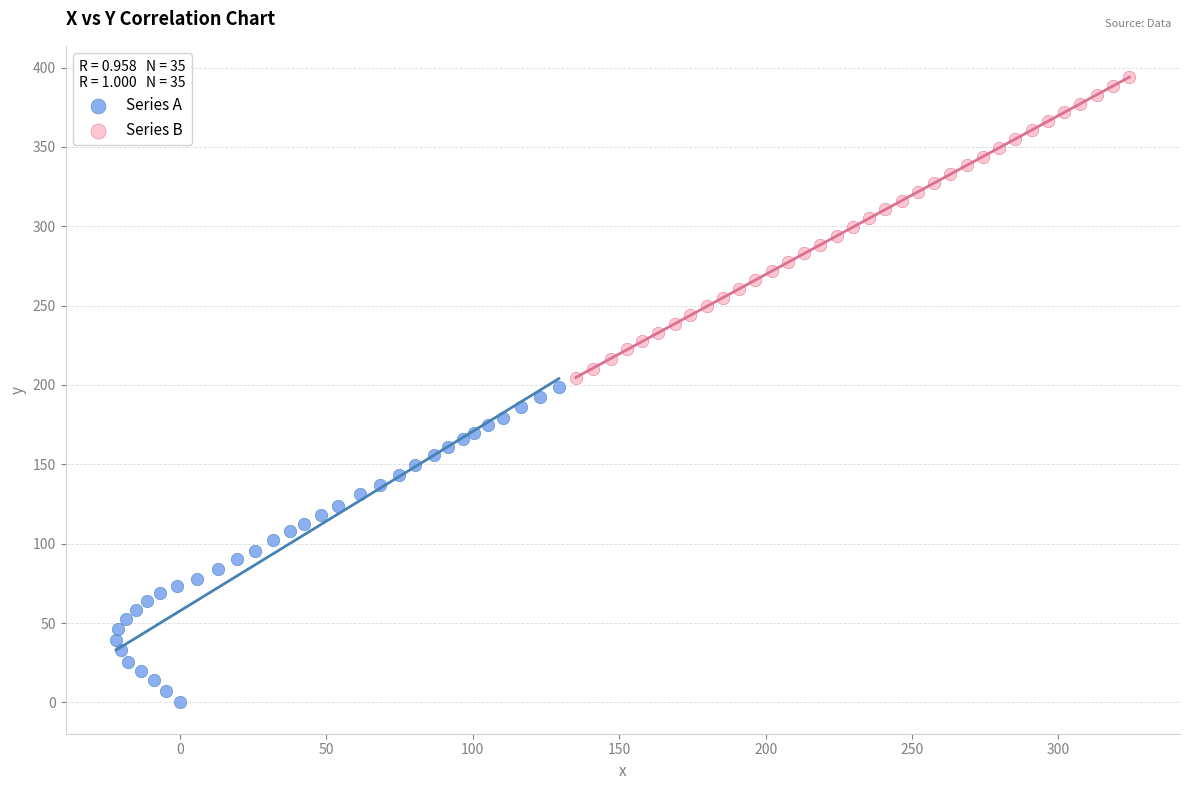

Which series contains the lowest Y value?

Series A